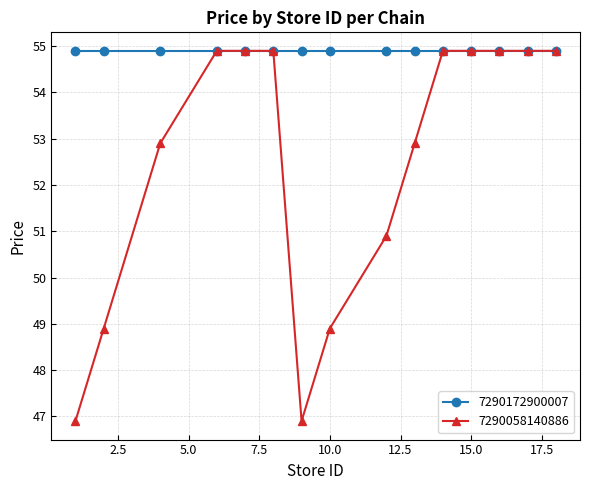

How many 7290058140886 values are between 48 and 54?

5